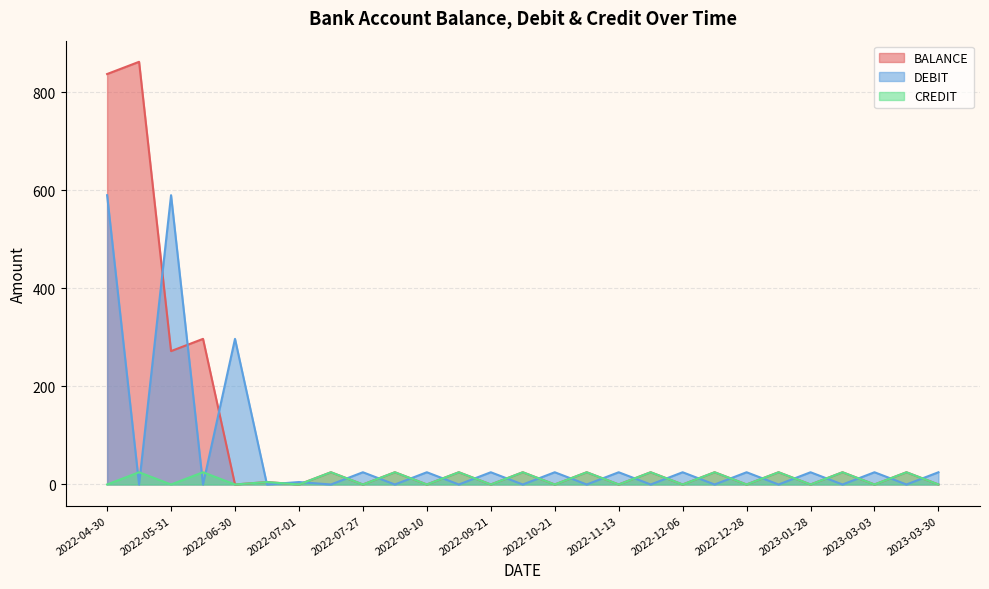

What are all the series names shown in the legend?

BALANCE, DEBIT, CREDIT